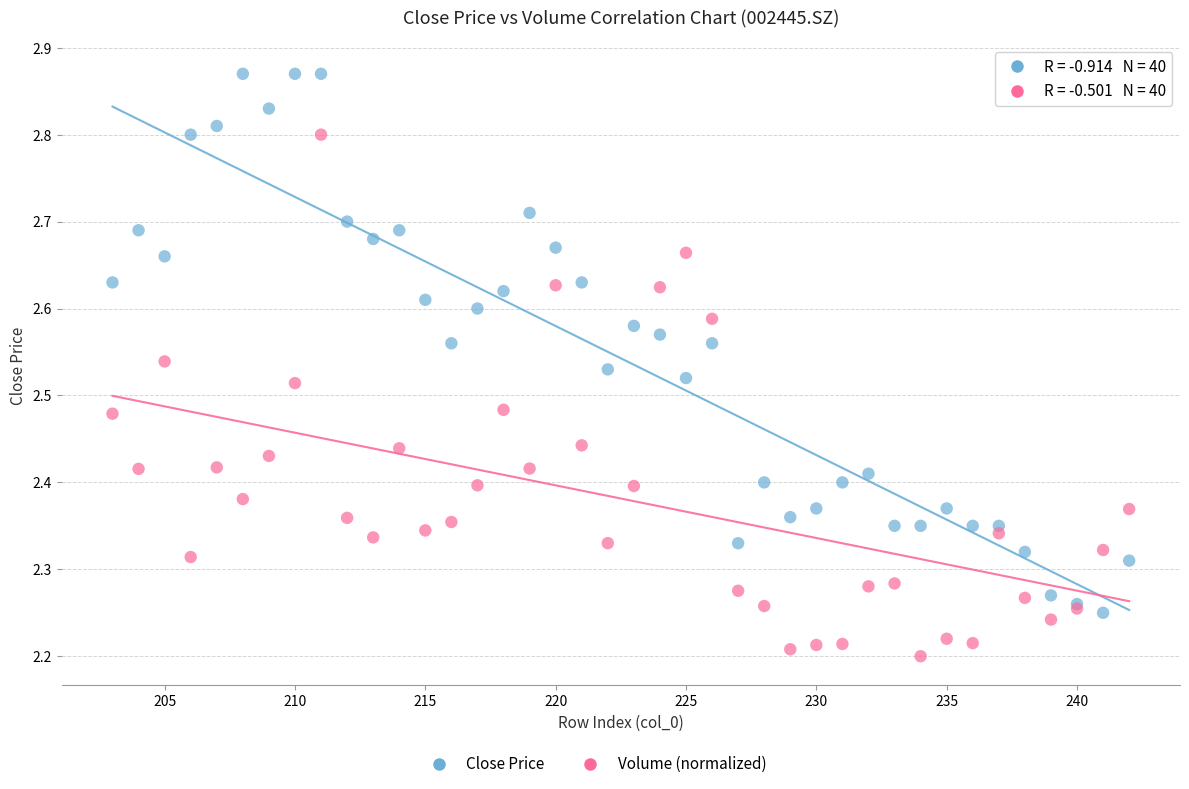

Which series reaches the maximum Y coordinate?

Close Price